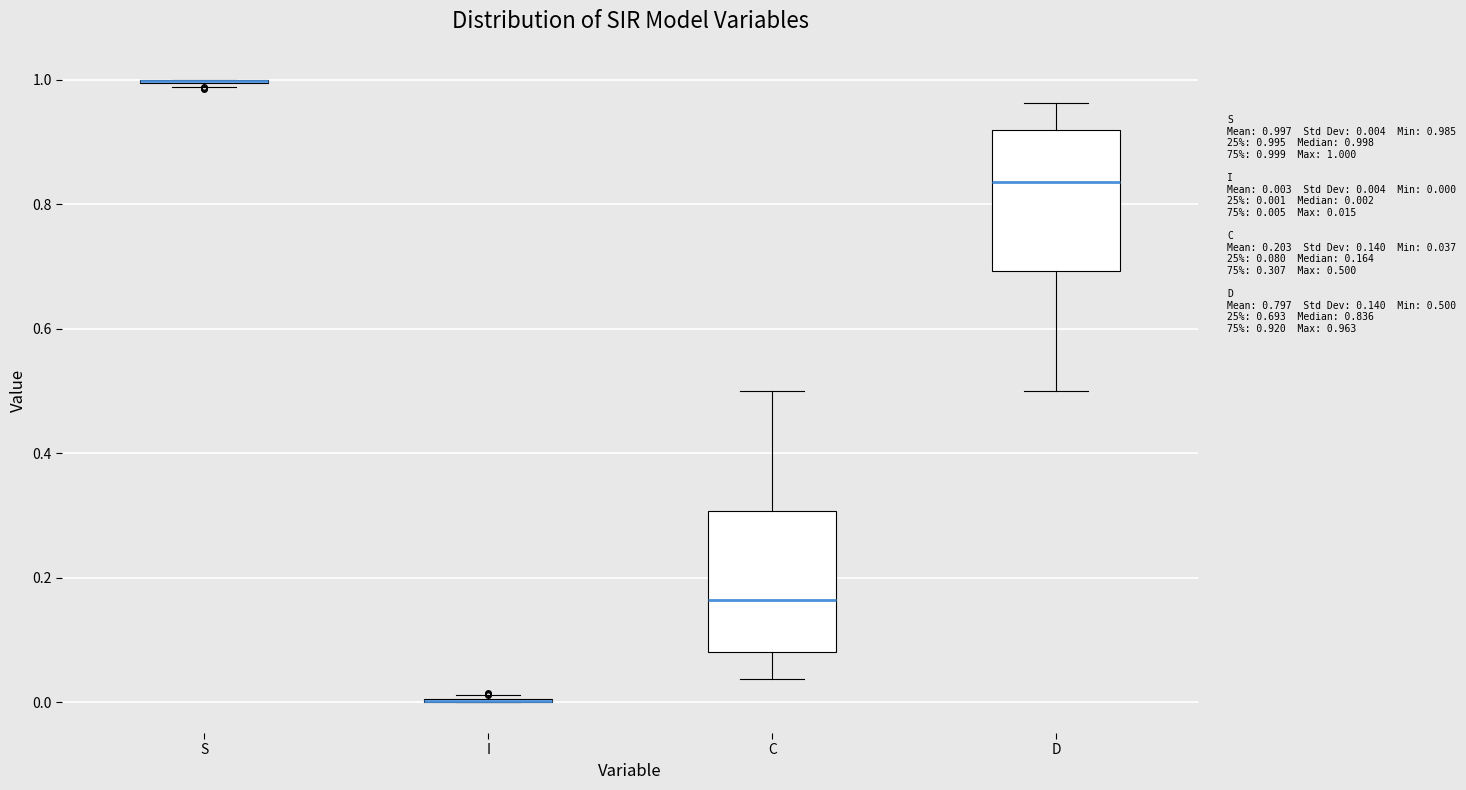

Reading left to right, transcribe this box plot: for each box, give where its median line is, the range the box spans, and where its two whiskers end, as read against the y-axis. The values are not printed on the chart, so give them approximately, as read against the axis.

S: box collapsed to a line at 1.00, whiskers 0.98 to 1.00
I: box collapsed to a line at 0.00, whiskers 0.00 to 0.02
C: median 0.16, box 0.08 to 0.30, whiskers 0.04 to 0.50
D: median 0.84, box 0.70 to 0.92, whiskers 0.50 to 0.96